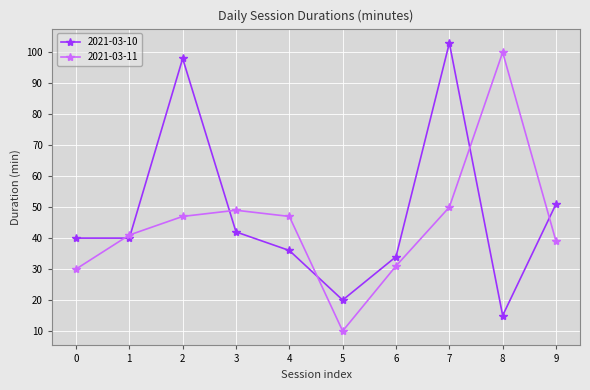

Reading left to right, extract all data points from this chart.

2021-03-10: 40	40	98	42	36	20	34	103	15	51
2021-03-11: 30	41	47	49	47	10	31	50	100	39